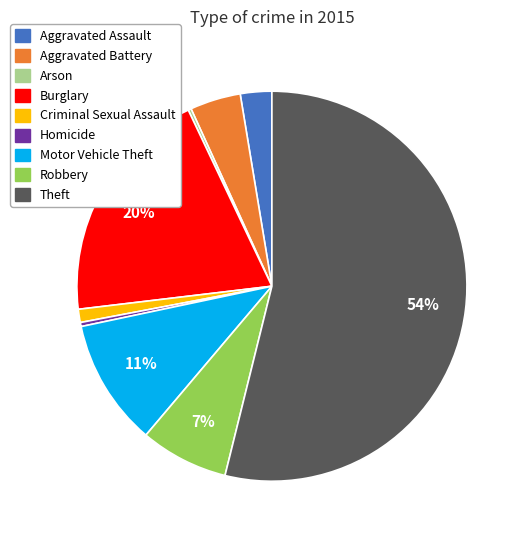

Is it true that Aggravated Battery is 13% of the pie?

False